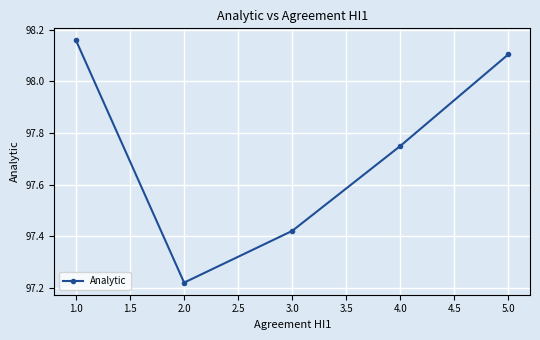

Which label corresponds to the largest value in the chart?

1.0